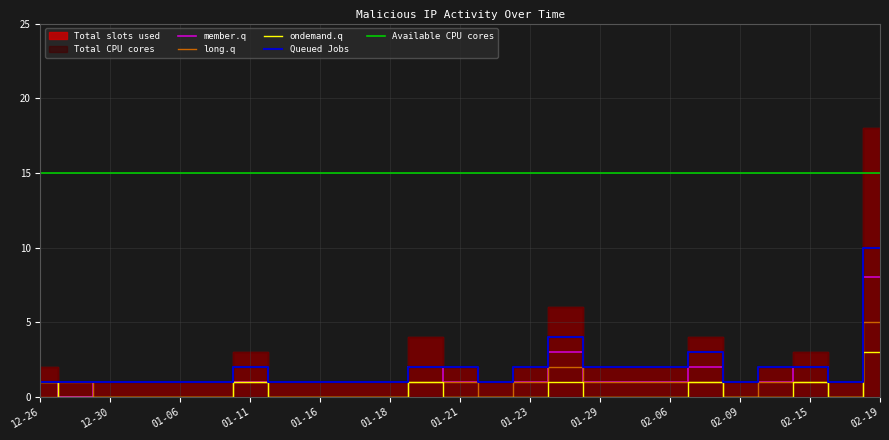

True or false: long.q has more than 1 interior local peaks.

True